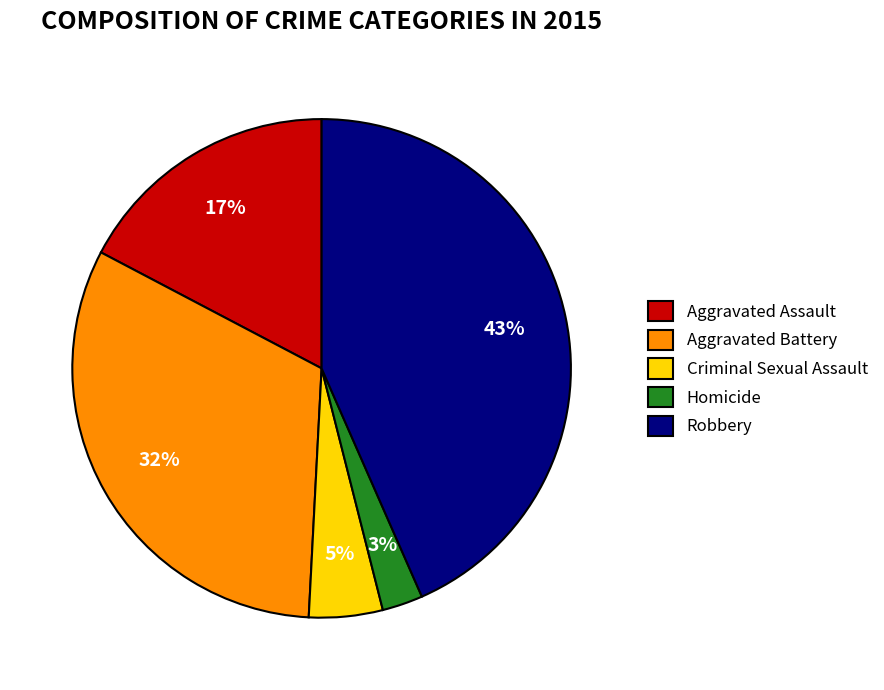

What is the smallest slice in the pie chart?

Homicide